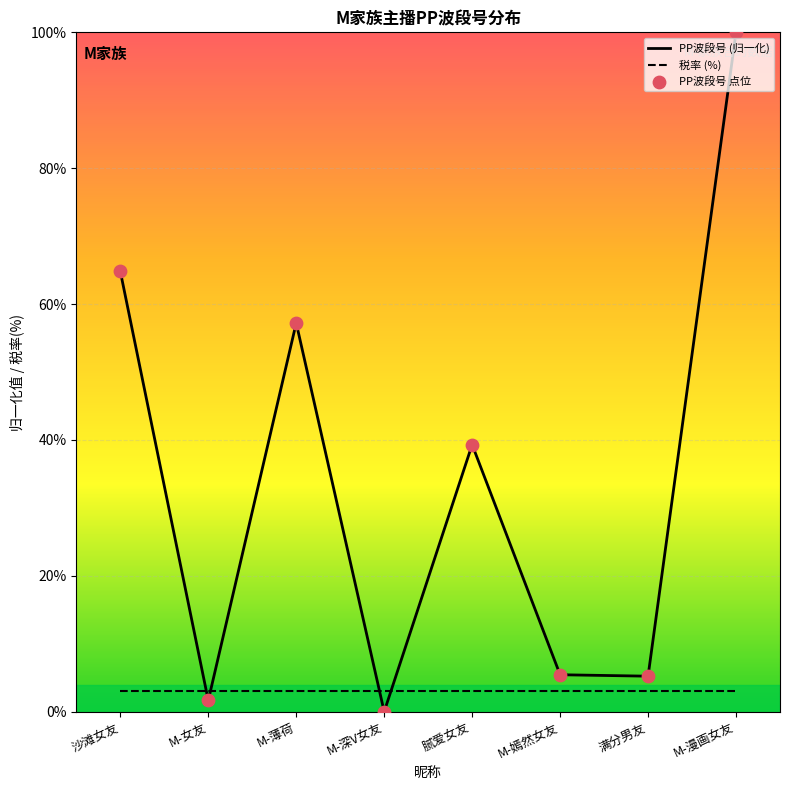

What is the total value across all series at M-女友?

4.7